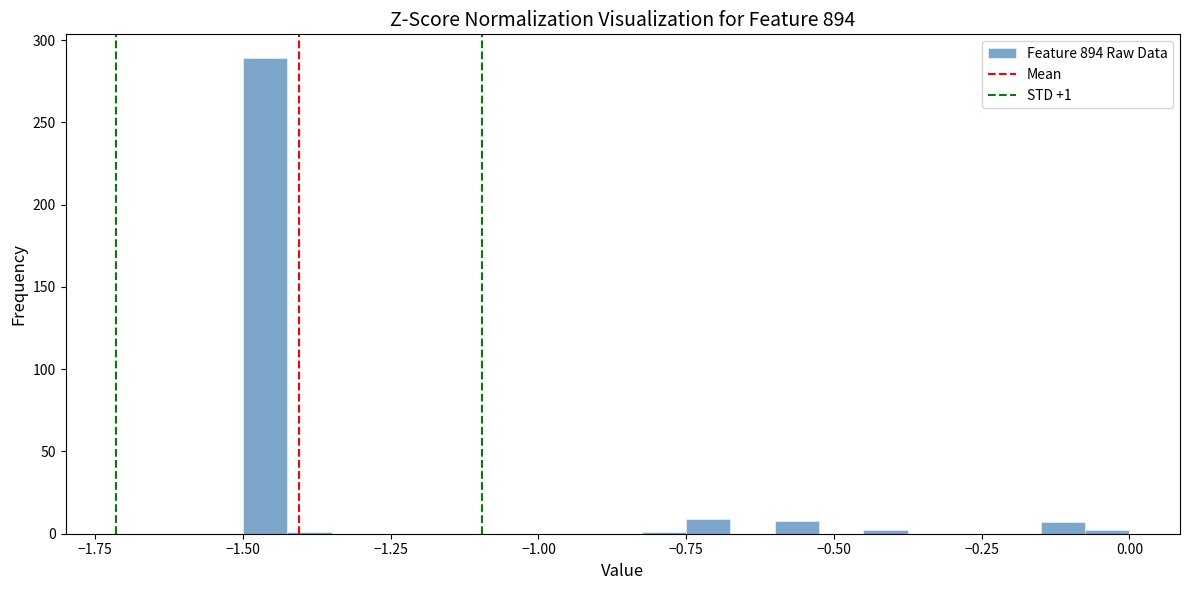

Around what value on the x-axis is the tallest bar? Give the approximate position of its centre, as read against the axis.

-1.45